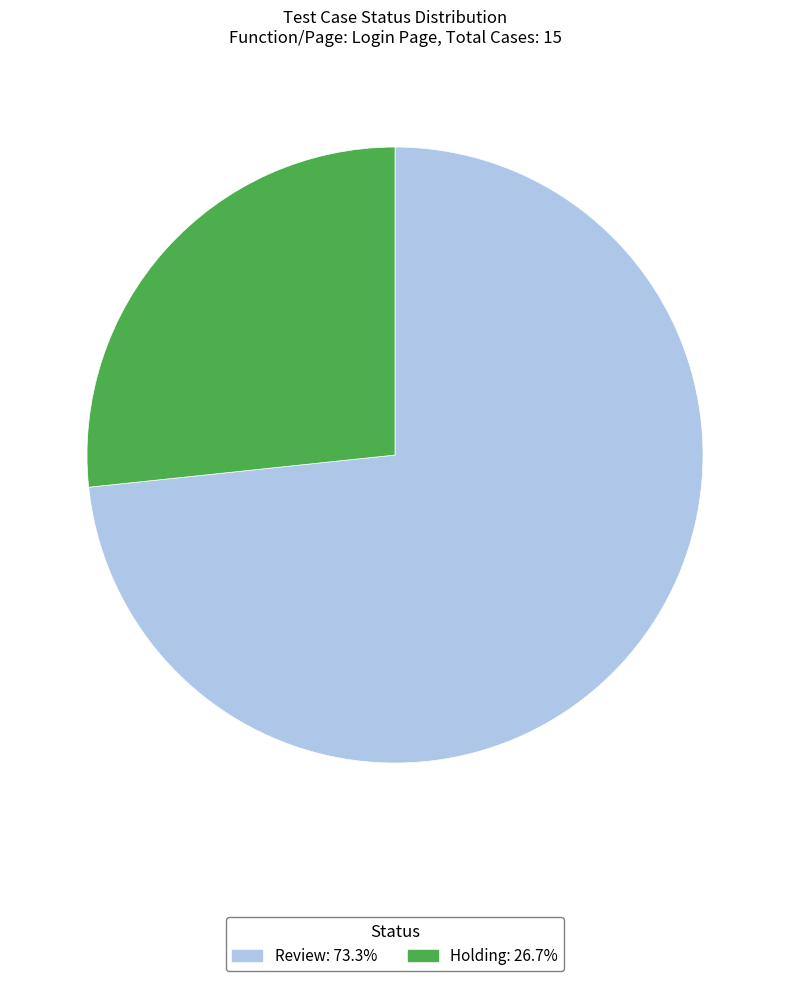

Between Review and Holding, which is larger?

Review